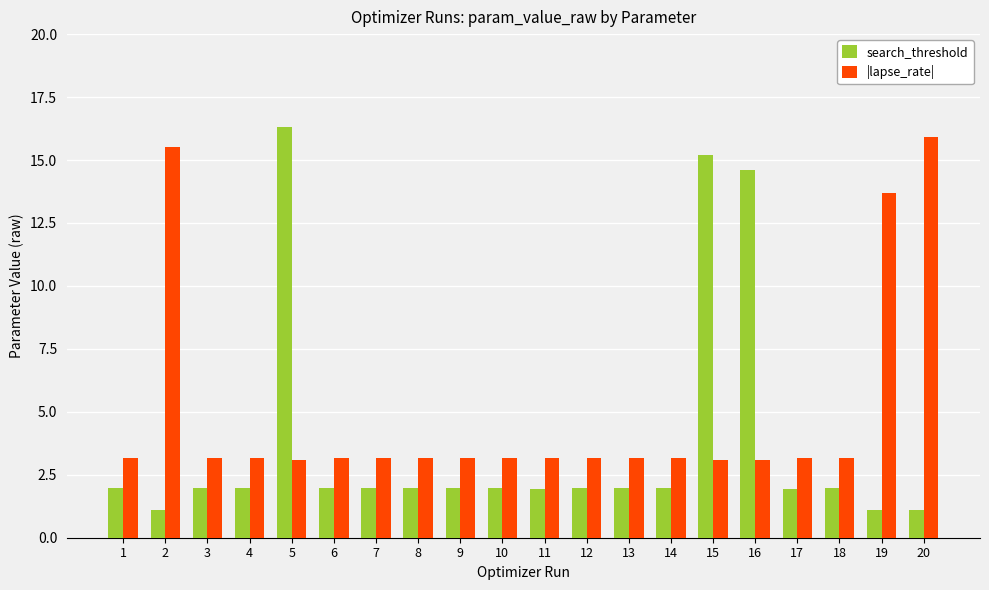

How many data points does each series have?

20